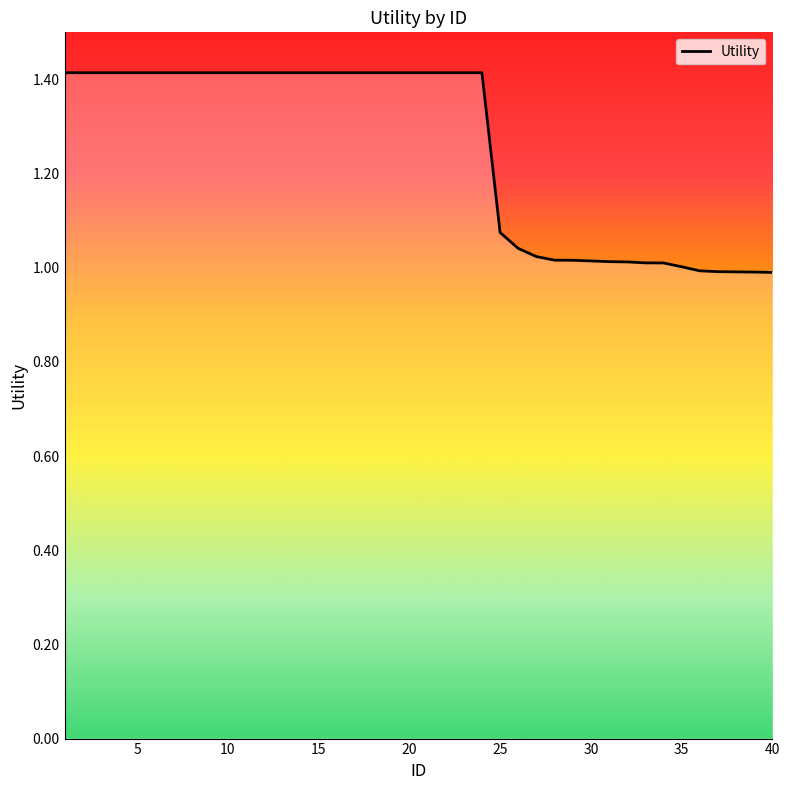

What is the greatest value displayed?

1.4